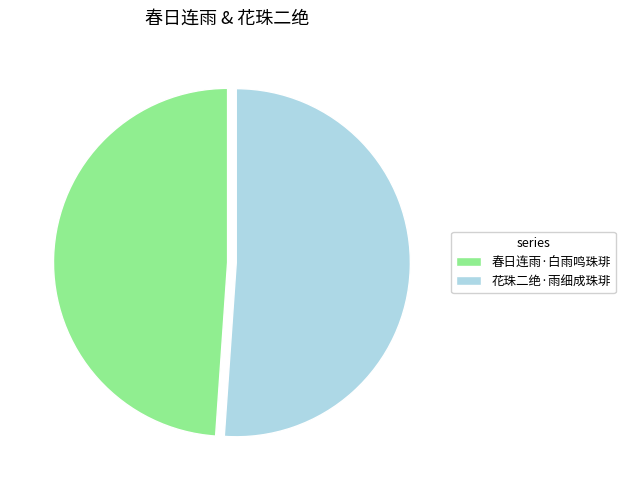

Which category accounts for the majority?

花珠二绝·雨细成珠琲